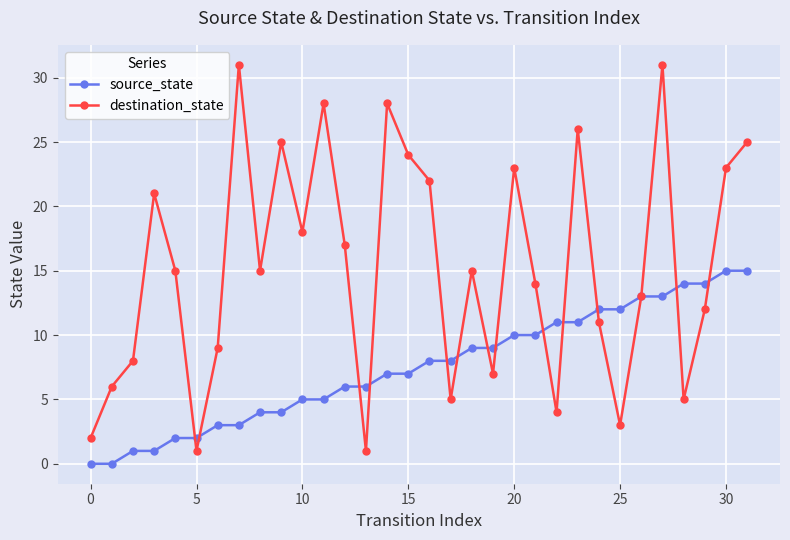

What is the greatest value displayed?

31